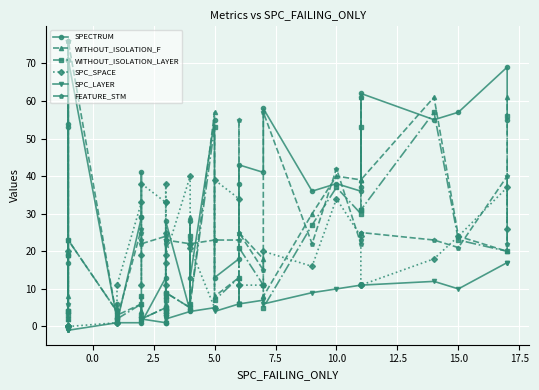

How many series are shown in this chart?

6